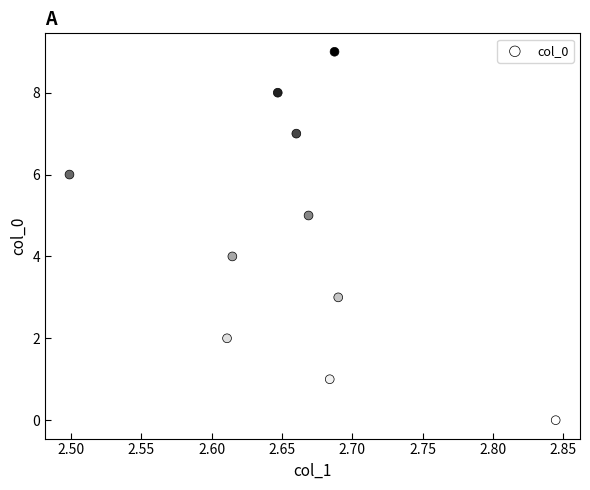

What is the range of Y values (max minus min)?

9